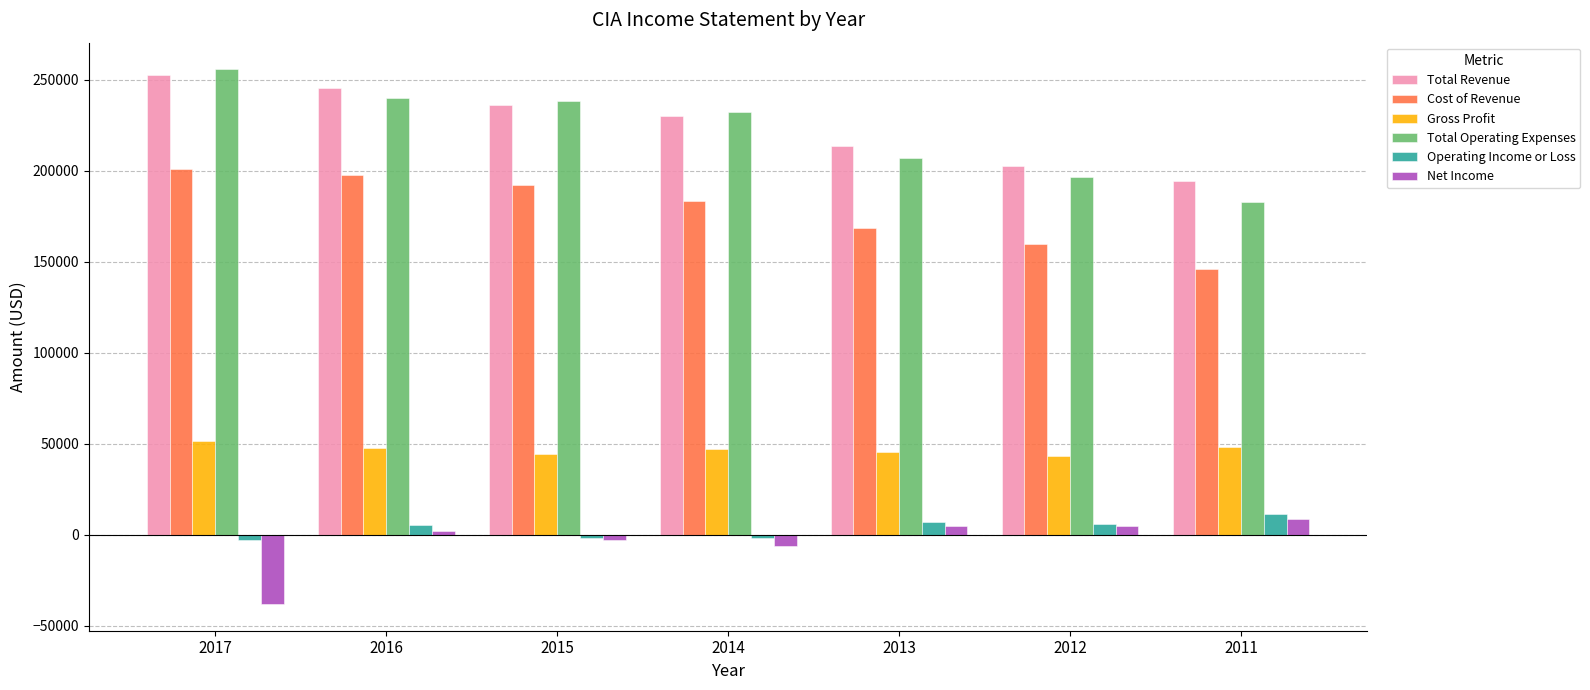

Which series has the widest spread of values?

Total Operating Expenses